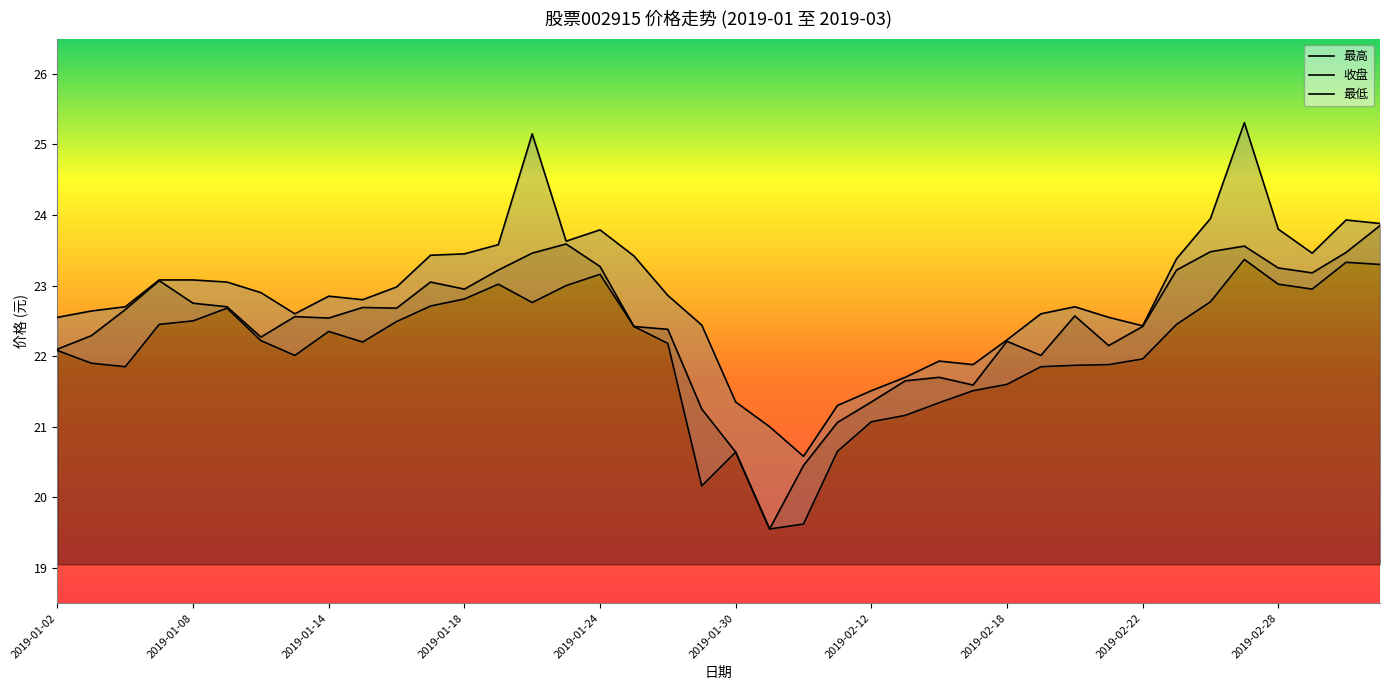

What is the difference between the maximum and minimum values in the 最低 series?

3.8